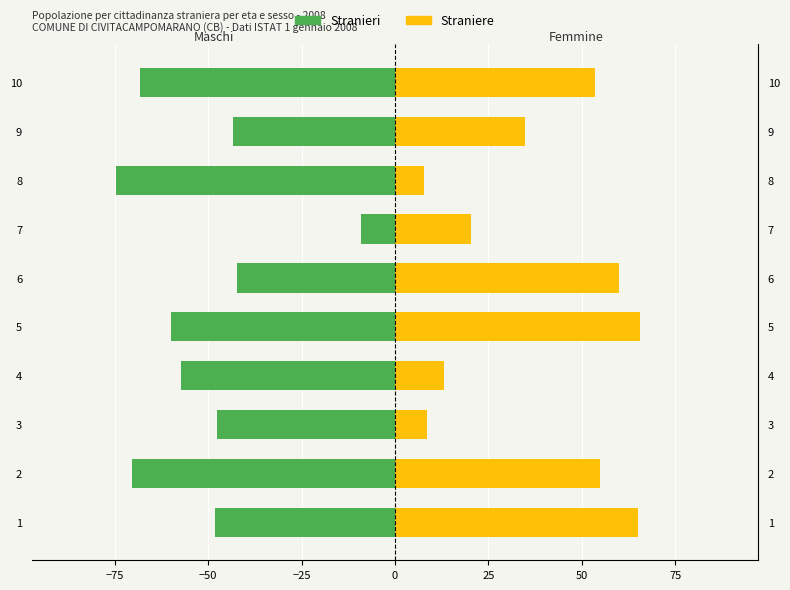

The Stranieri series shows -95.8 at 4. True or false?

False